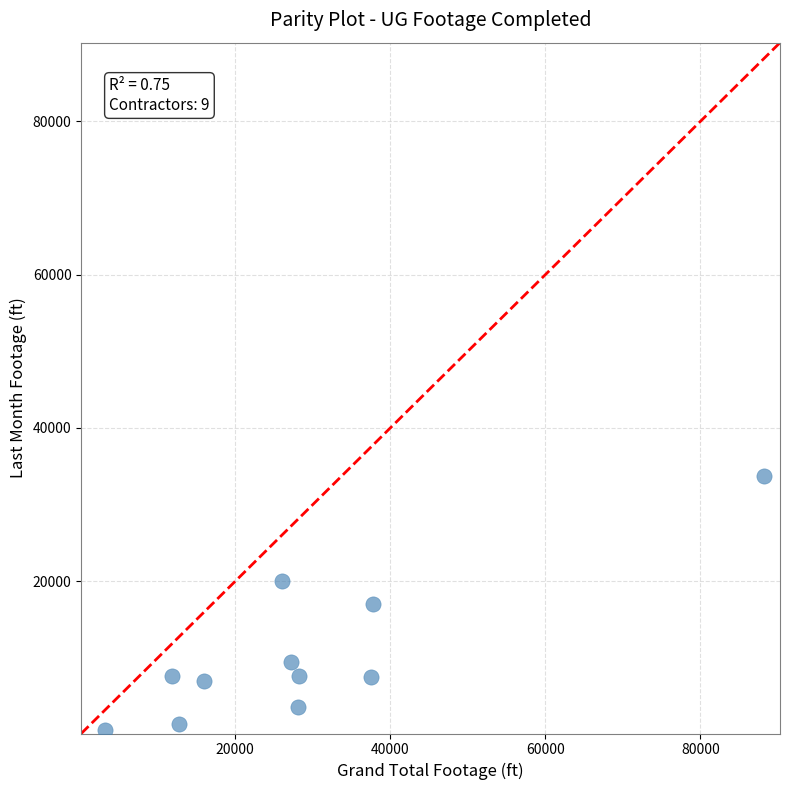

What is the range of X values (max minus min)?

85104